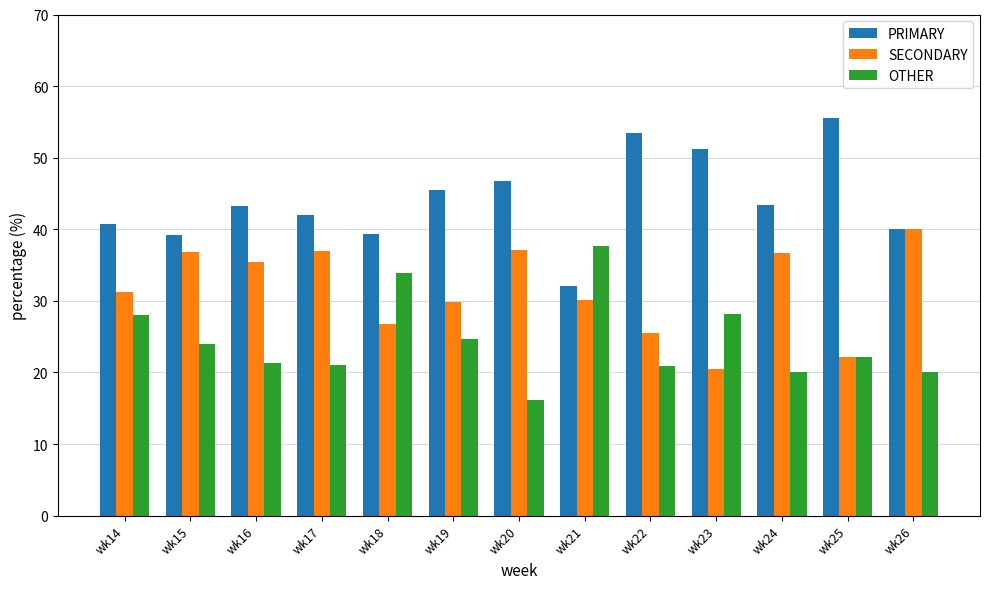

Which series has the largest total across all categories?

PRIMARY